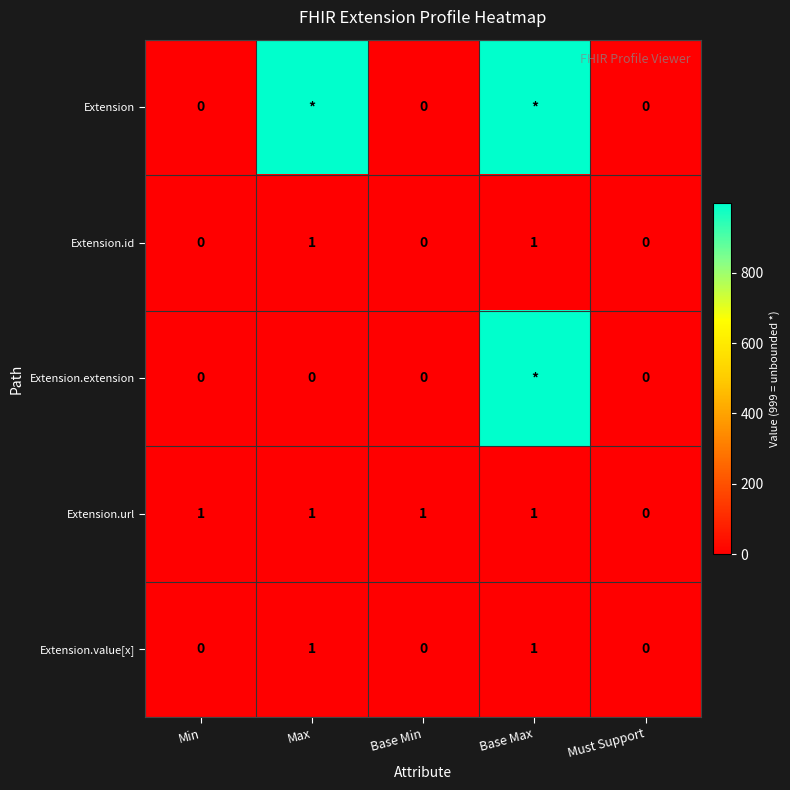

At which category is the sum across all series the highest?

Base Max